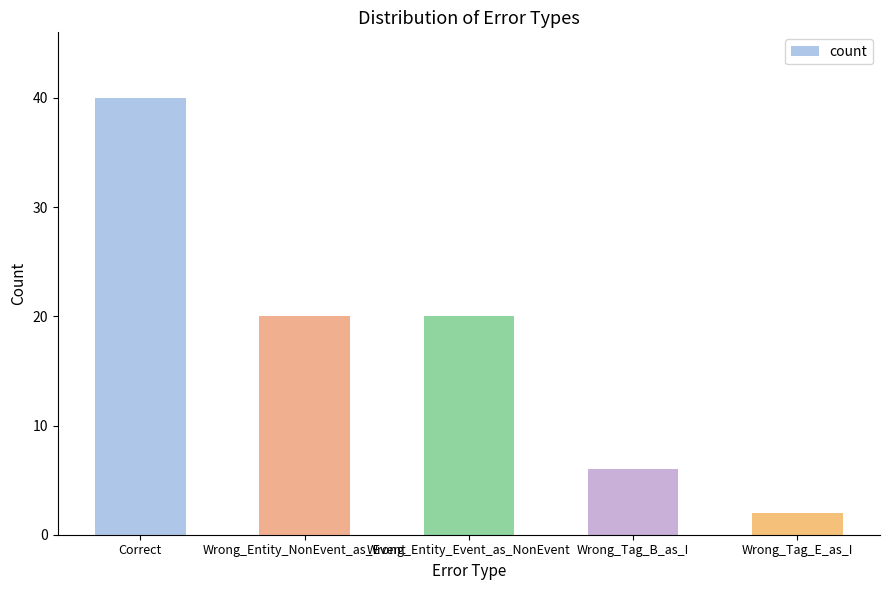

What is the value of the 1st bar from the left?

40